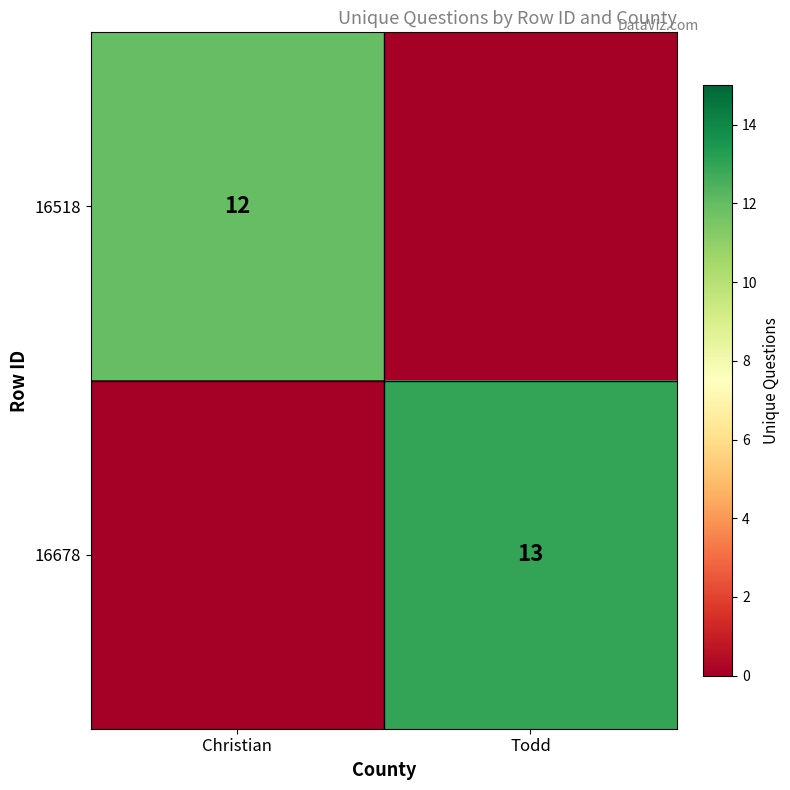

At how many categories does at least one series exceed 6?

2